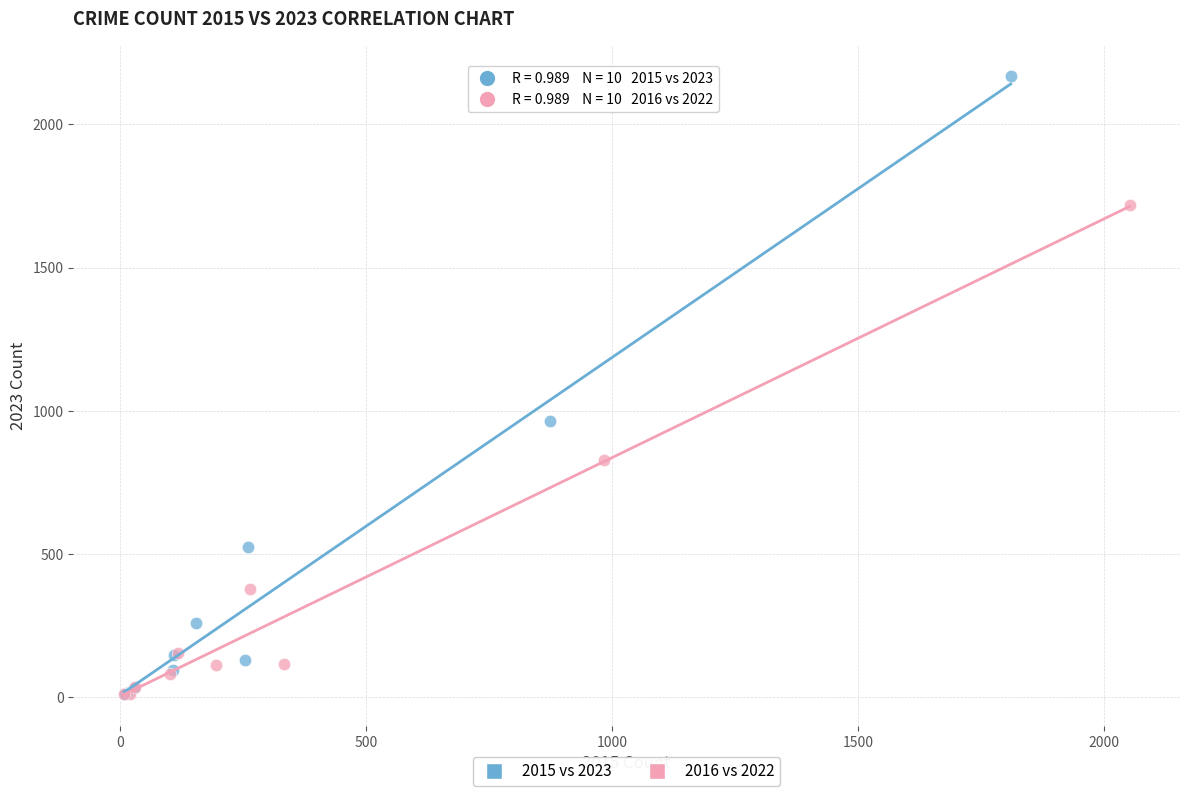

Which series reaches the maximum Y coordinate?

2015 vs 2023